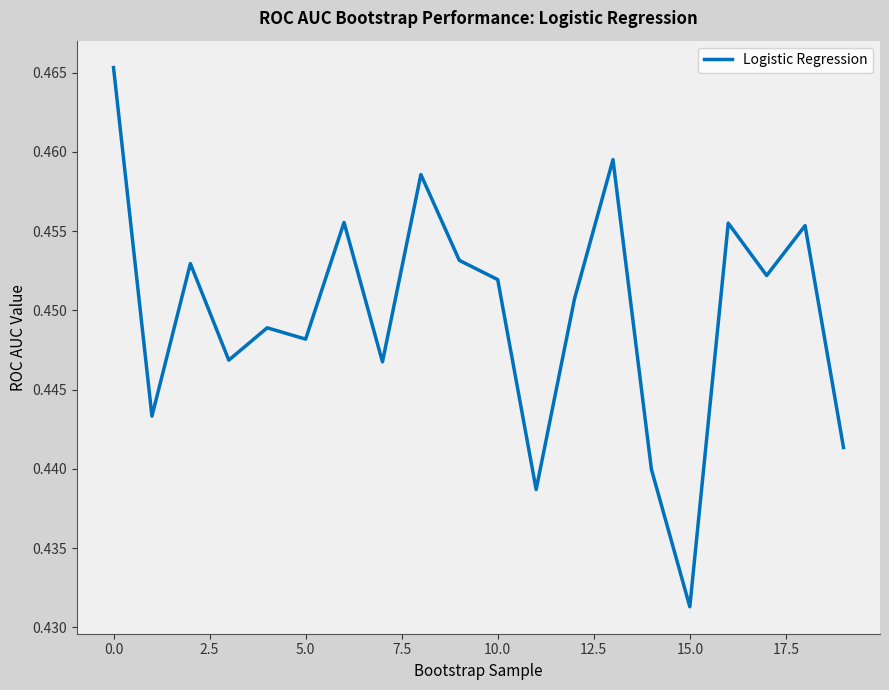

What is the average value?

0.4